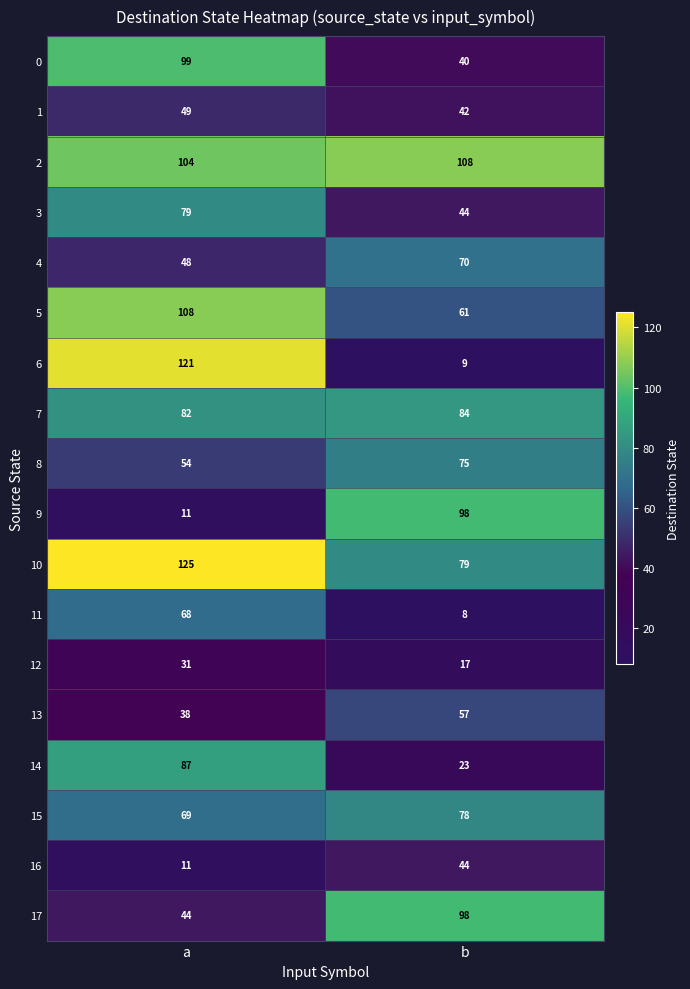

List the labels in order of 5 value, largest first.

a, b